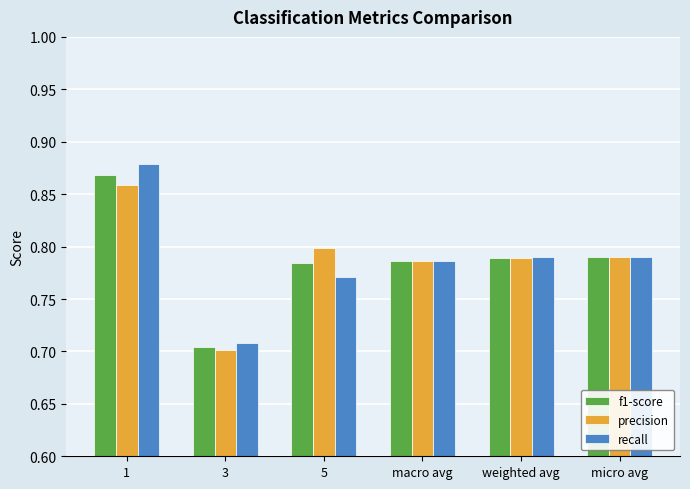

Where is precision nearest to the value 0?

3